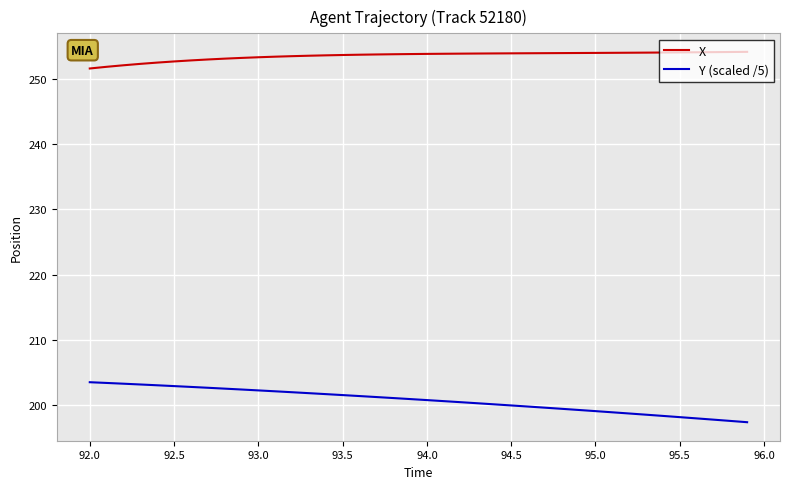

What is the sum of all X values?

10143.5